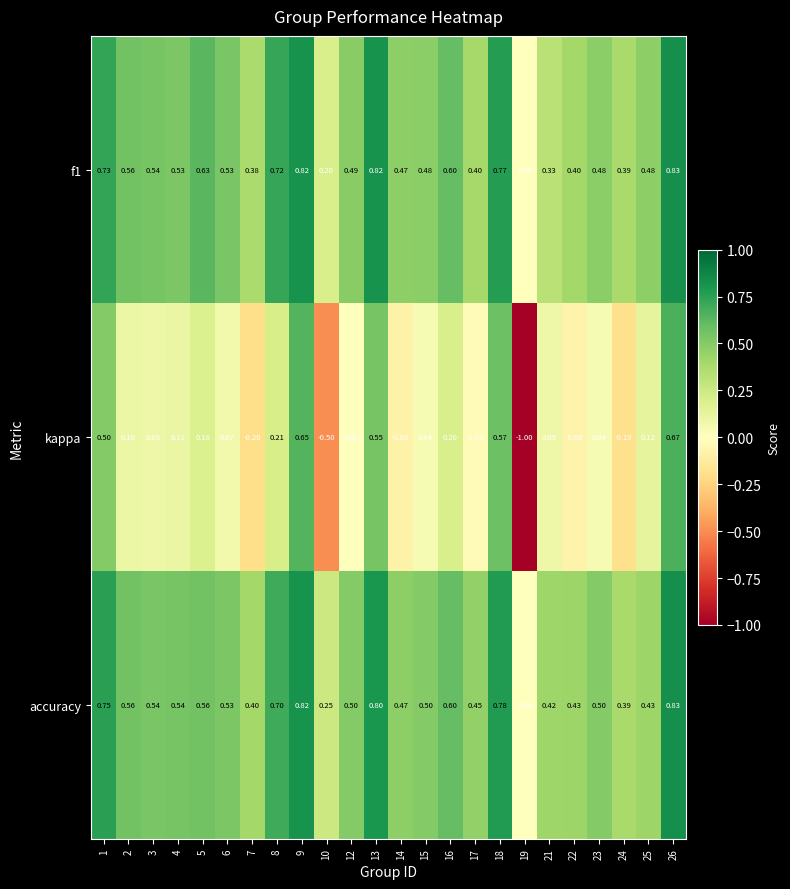

Which series changed the most between 13 and 24?

kappa